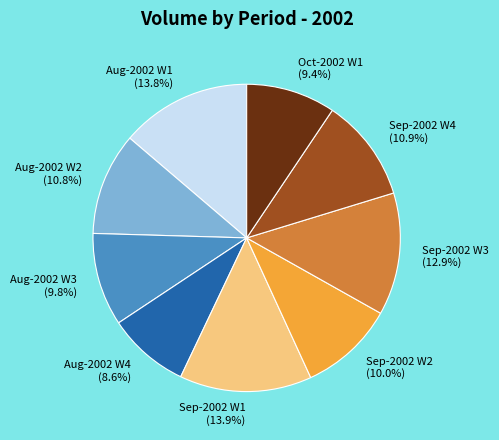

What percentage is NOT represented by Aug-2002 W2?

89.2%